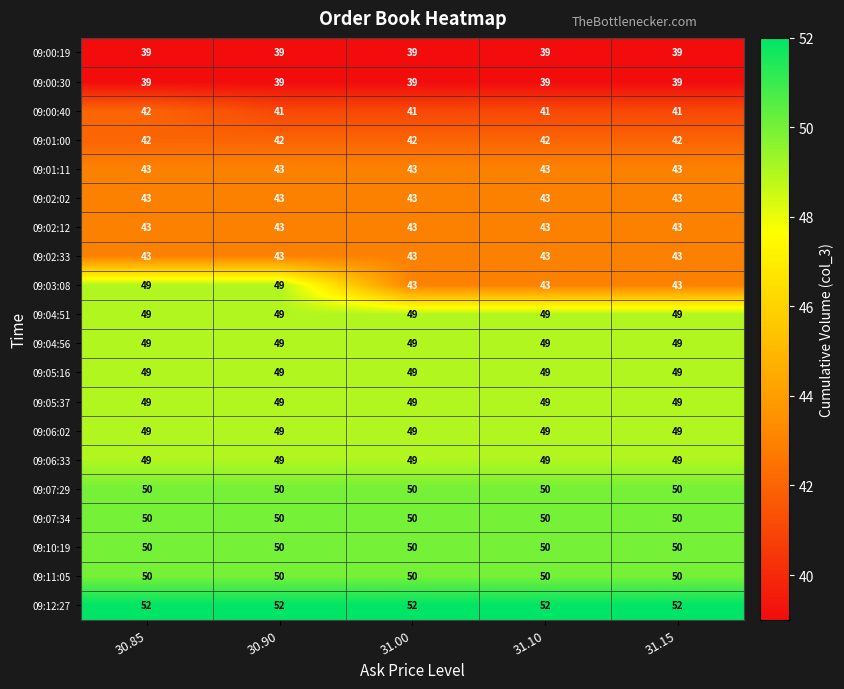

What is the total value across all series at 30.90?

928